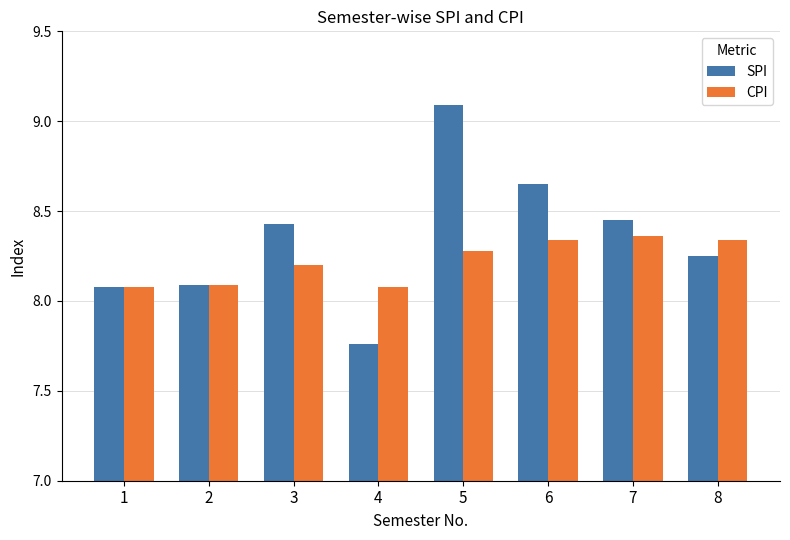

List the series in order of their peak value, lowest first.

CPI, SPI